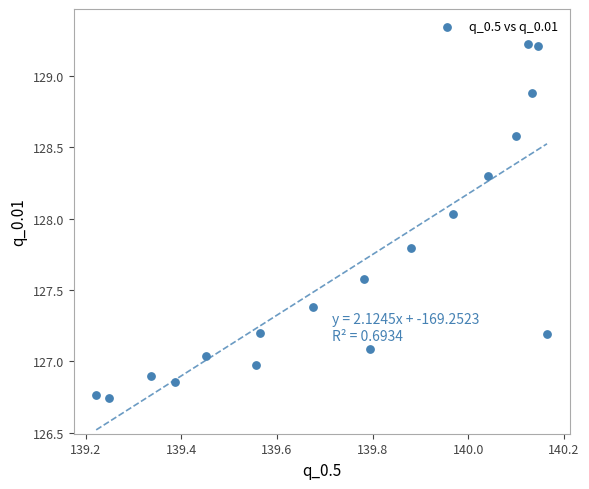

What is the range of X values (max minus min)?

0.9